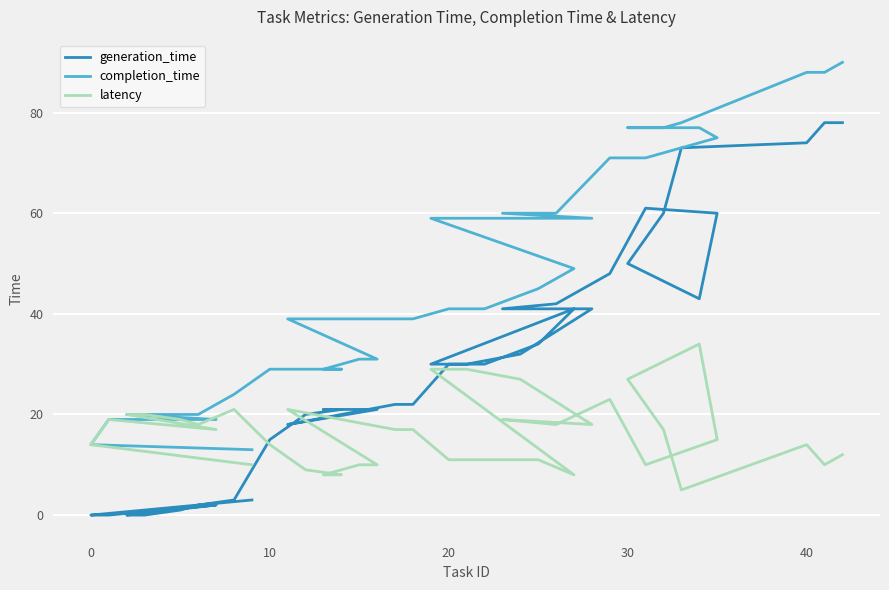

Does the chart display data point markers on the line(s)?

No